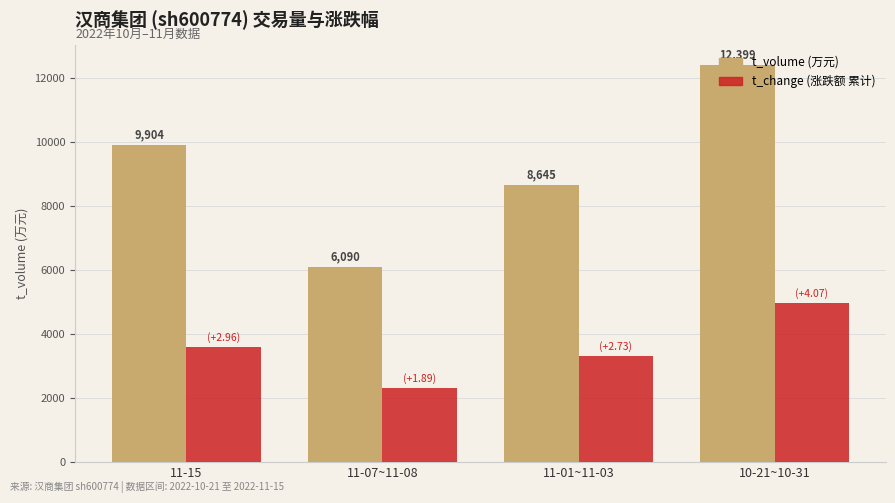

At which category is the sum across all series the highest?

10-21~10-31